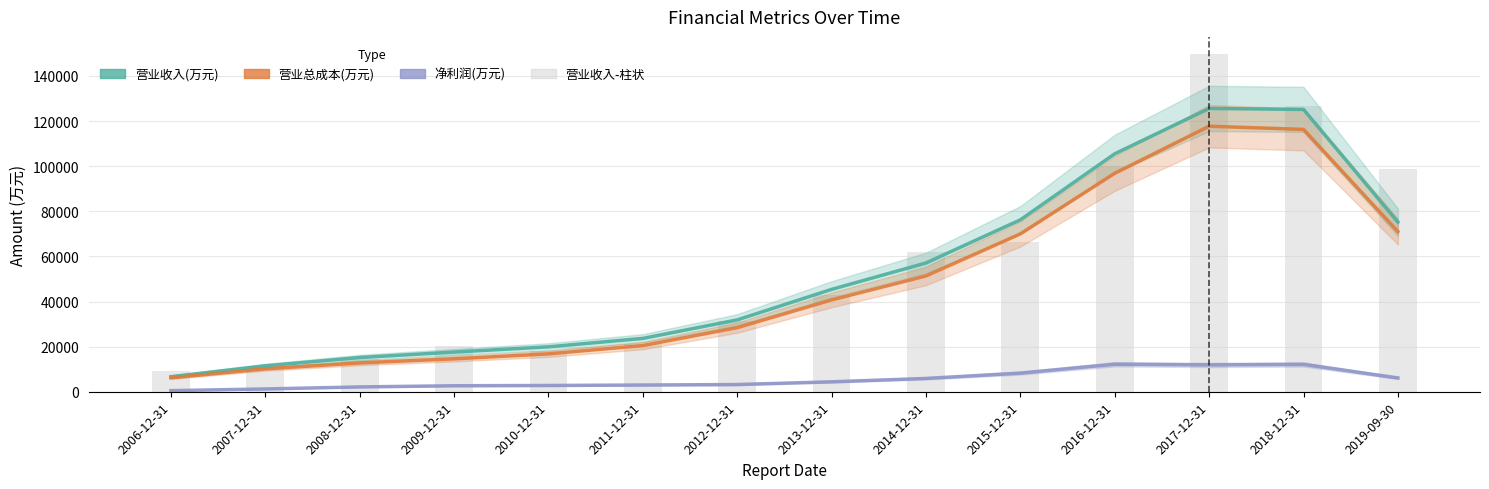

What is the label of the 9th bar from the left?

2014-12-31